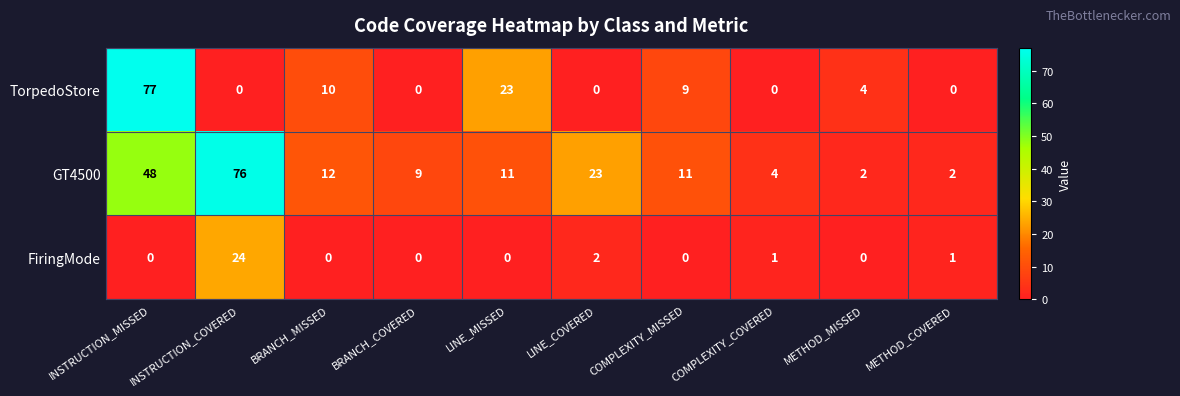

What is the difference between the highest and lowest values at LINE_COVERED?

23